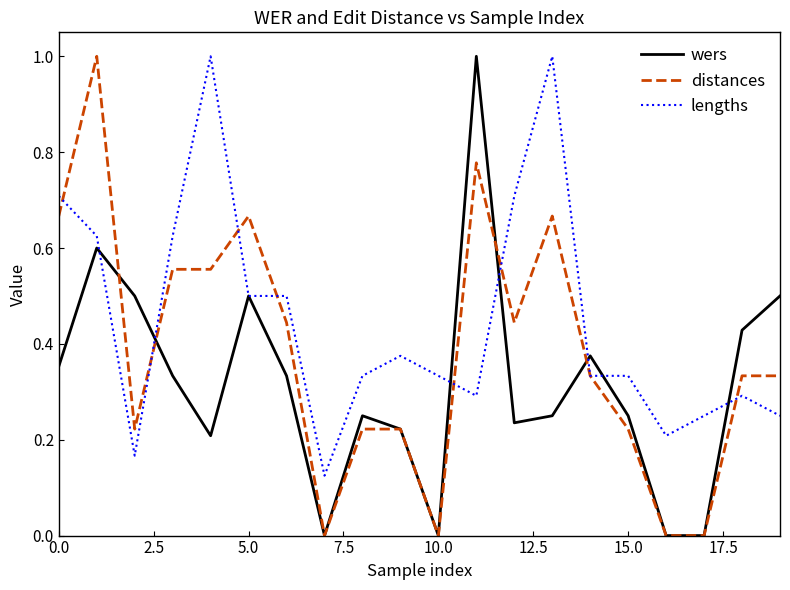

Which series has the largest total across all categories?

lengths